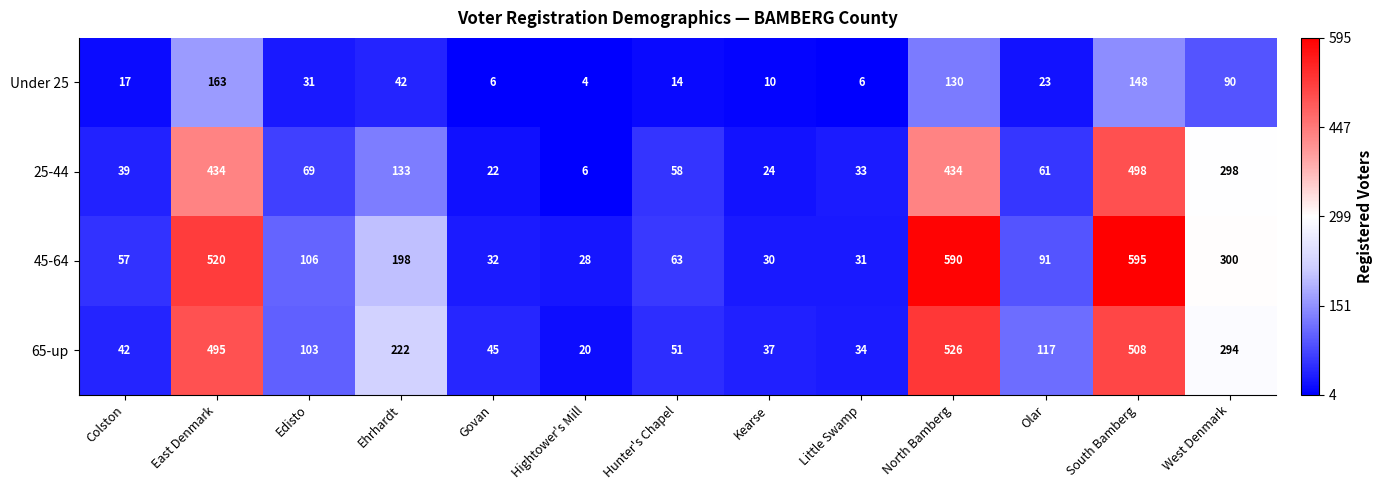

Rank the series by their maximum value, from lowest to highest.

Under 25, 25-44, 65-up, 45-64